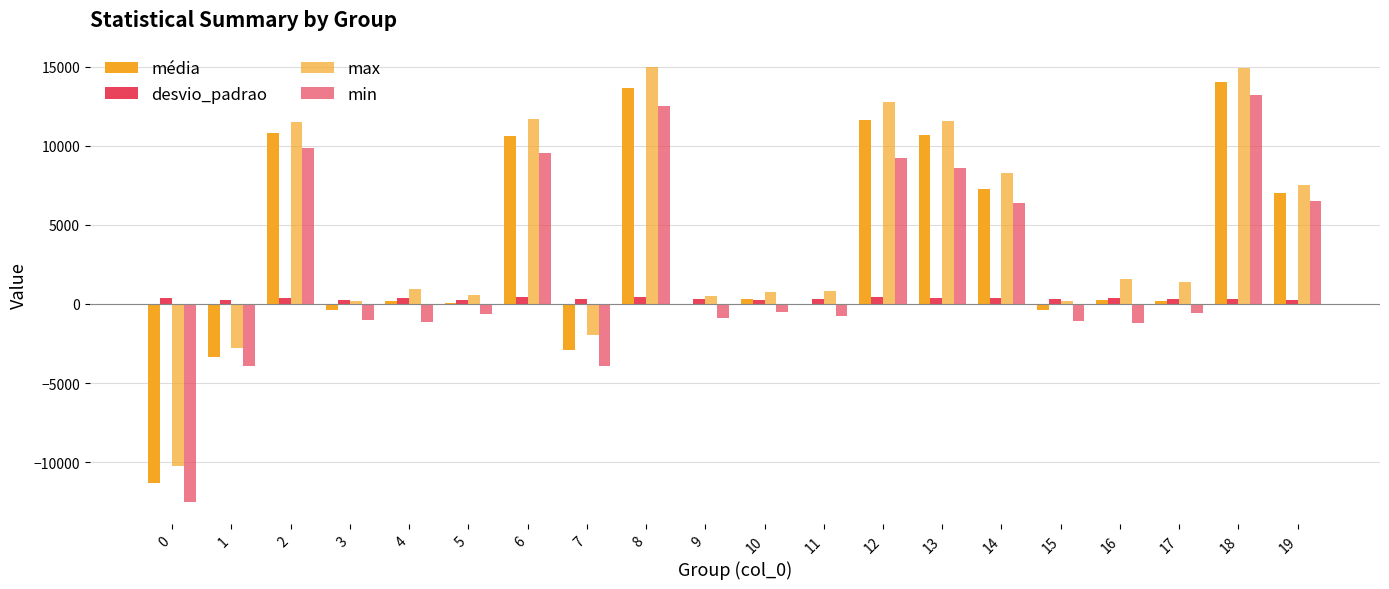

Count the number of data series in this chart.

4